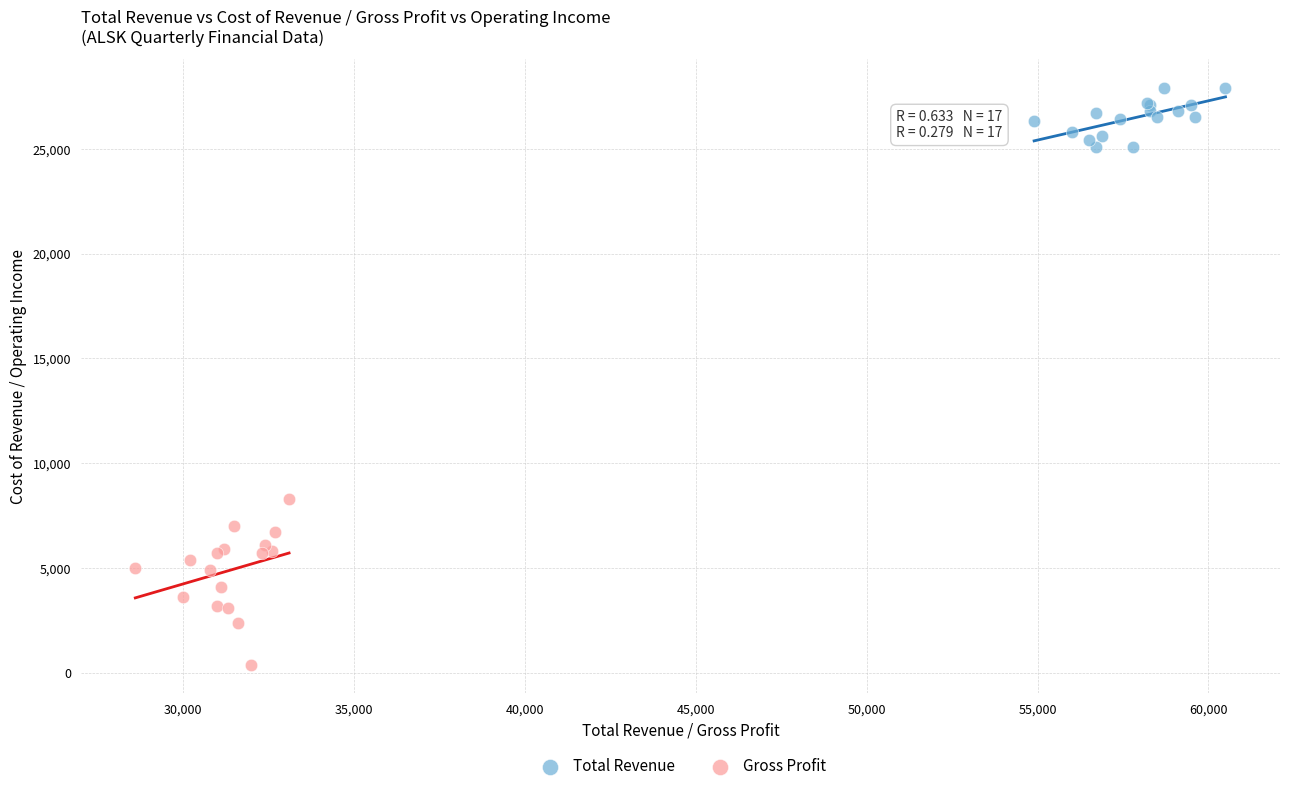

Which series reaches the maximum Y coordinate?

Total Revenue